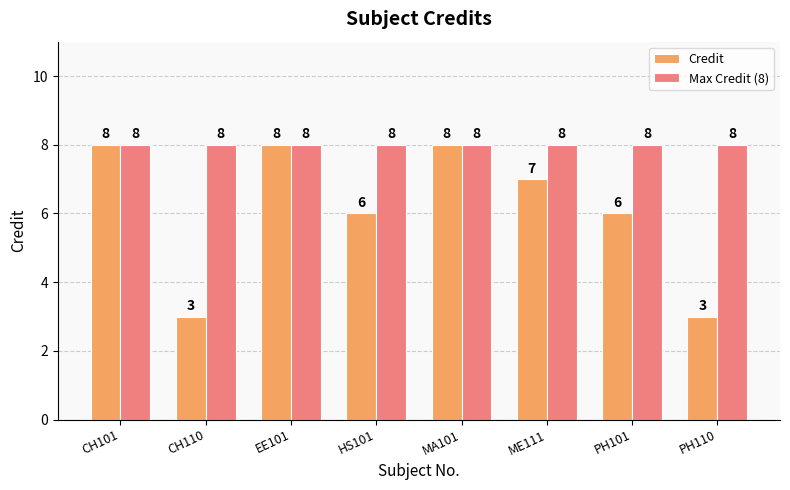

Count the number of categories in the chart.

8